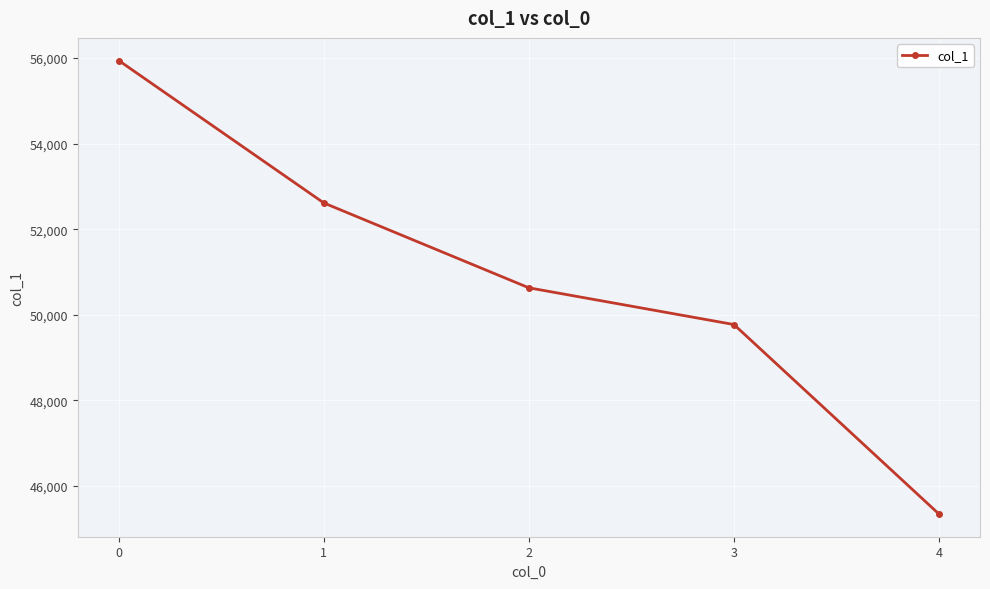

Rank the categories by value from lowest to highest.

4, 3, 2, 1, 0